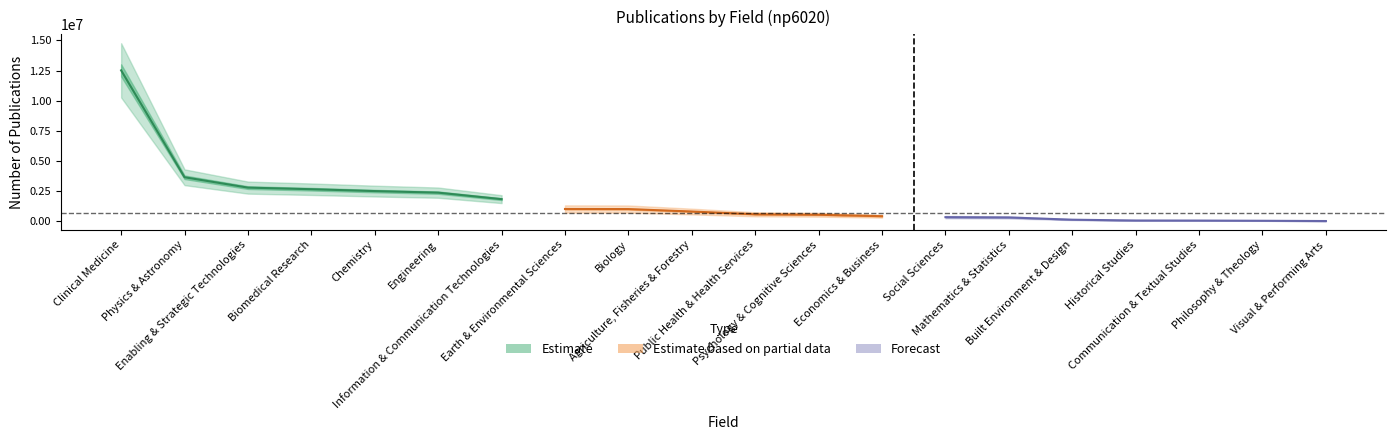

True or false: the data shows 12515797 at Clinical Medicine.

True